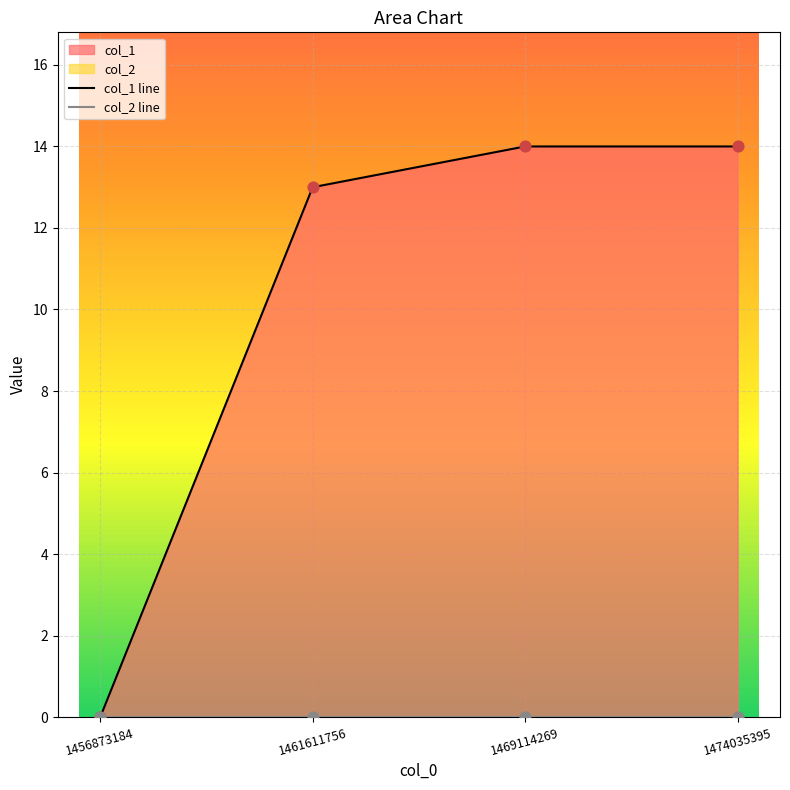

Which series has the largest total across all categories?

col_1 line